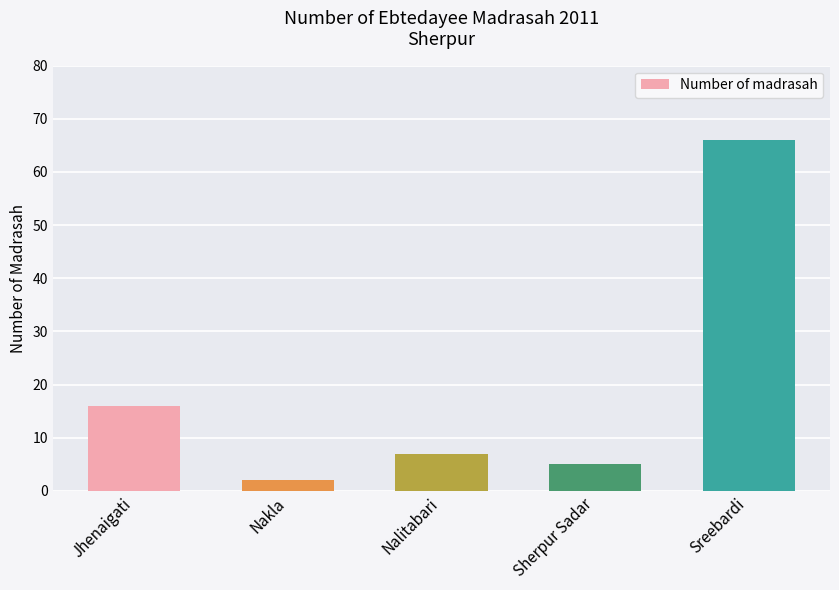

What is the difference between the values at Sreebardi and Sherpur Sadar?

61